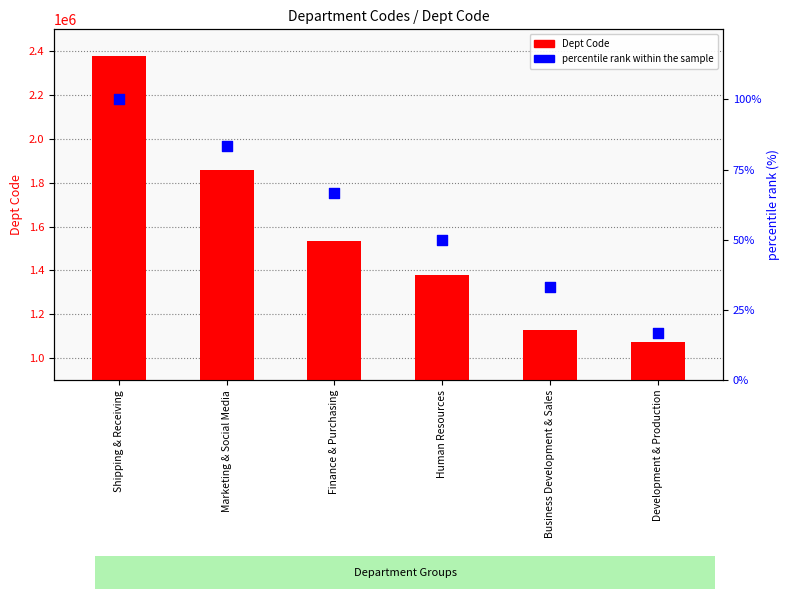

Which series has the widest spread of Y values?

Dept Code